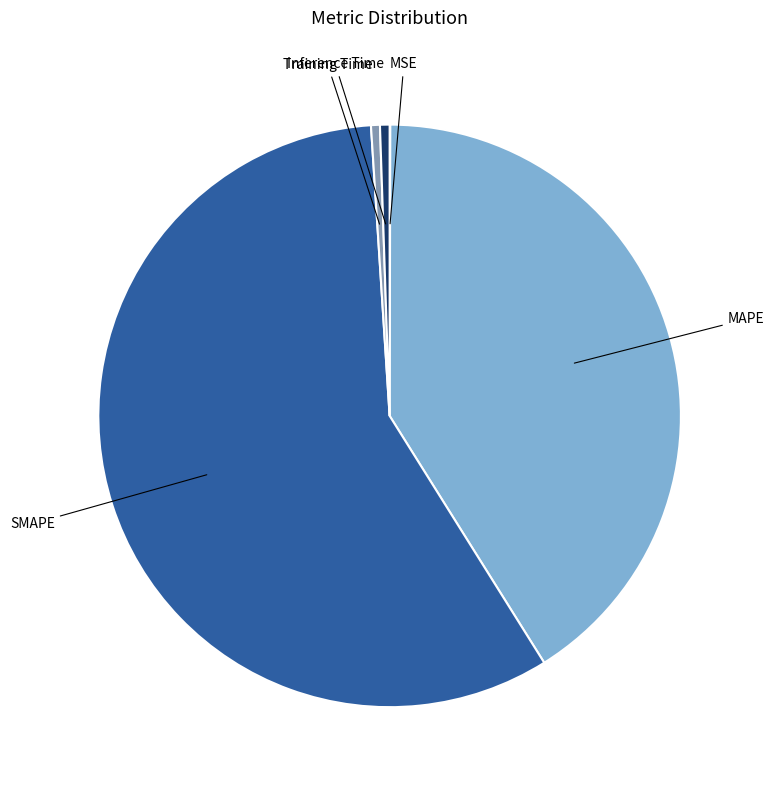

What is the largest slice in the pie chart?

SMAPE